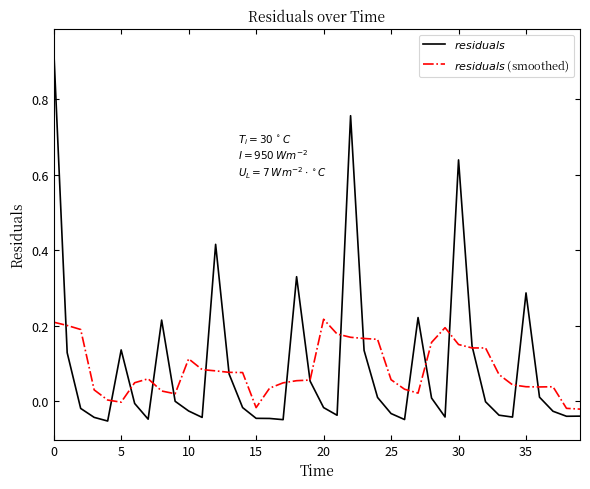

Does the chart display data point markers on the line(s)?

No